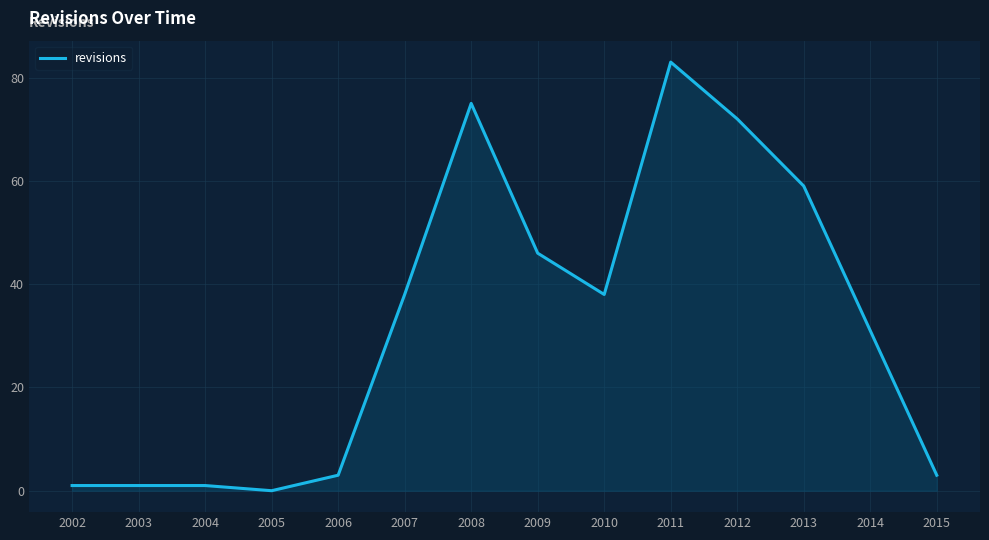

The chart shows a value of 56 at 2010. True or false?

False